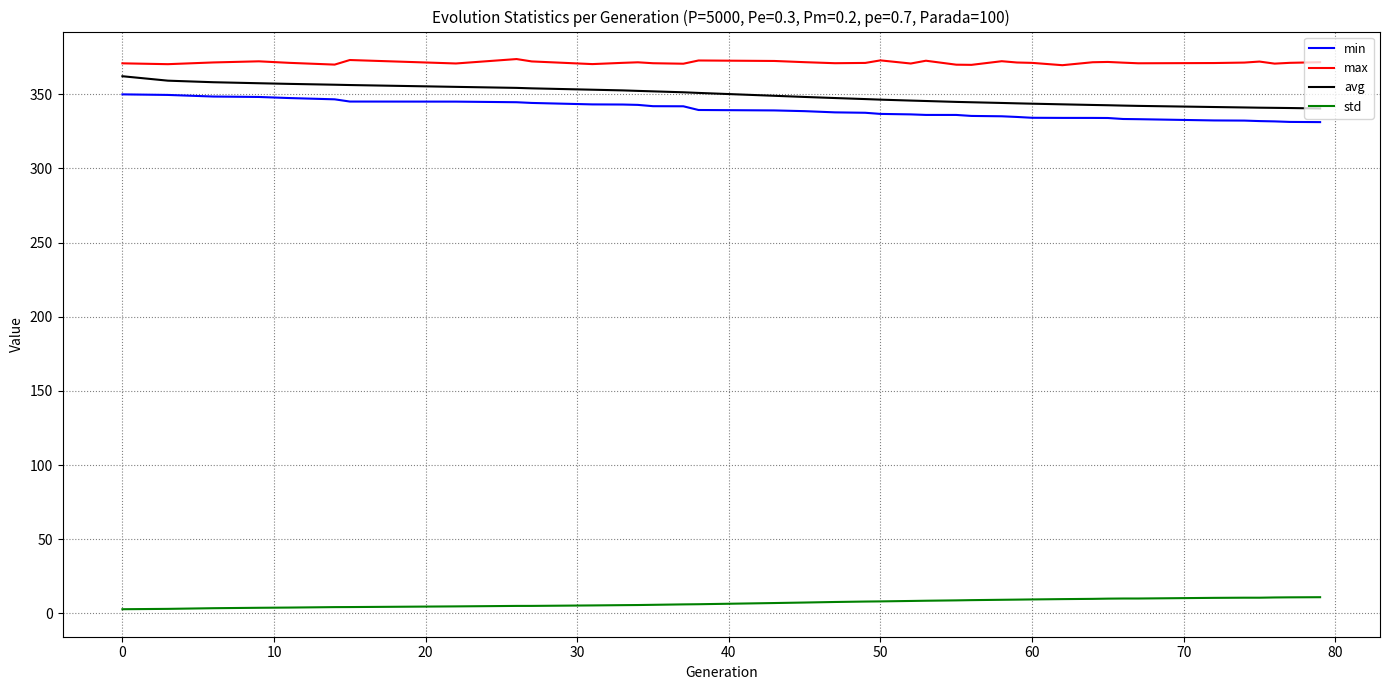

Which series has the largest total across all categories?

max